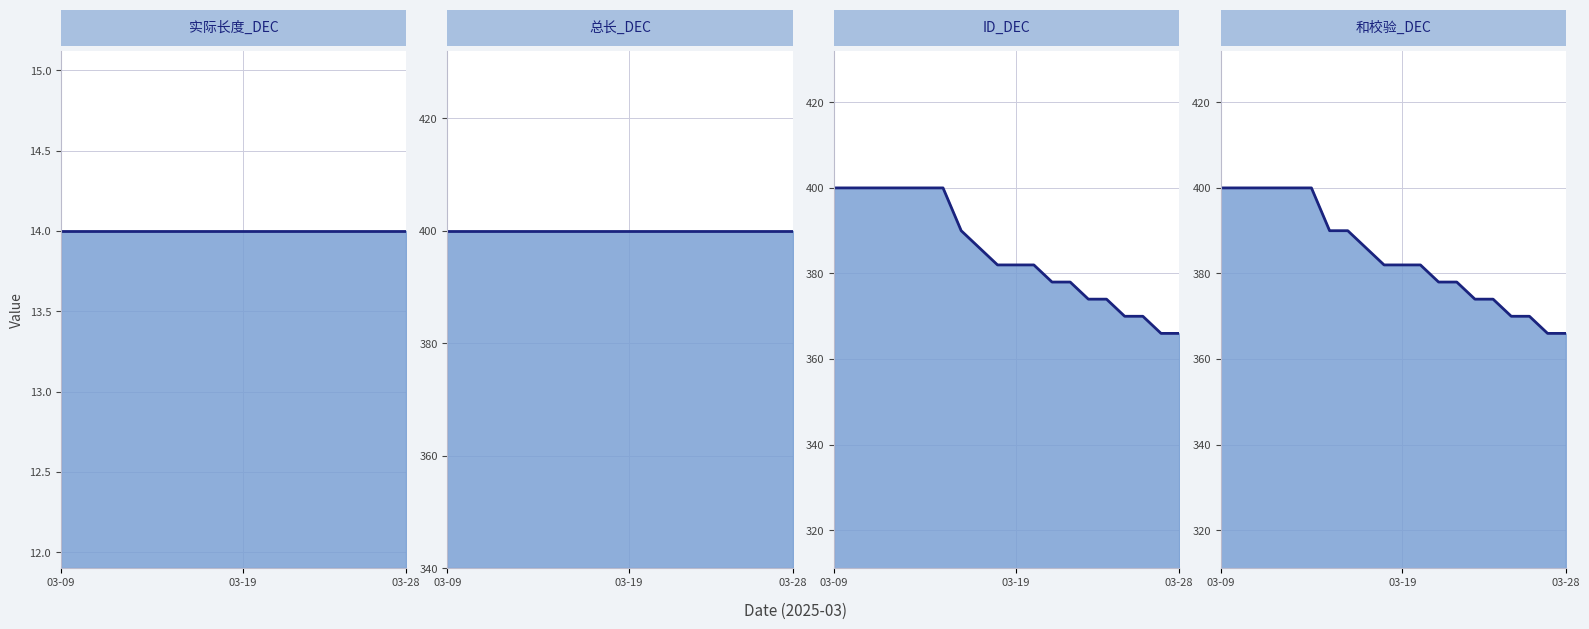

Is the value of 总长_DEC_line at 6 greater than the value of 和校验_DEC_line at 17?

Yes